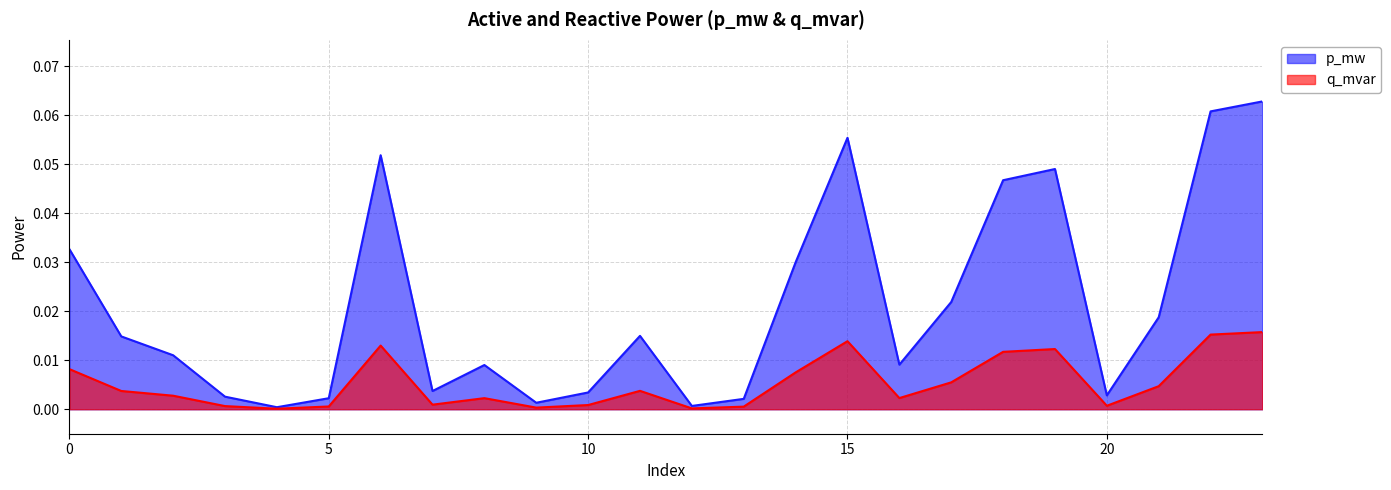

At which label does q_mvar reach its peak?

23